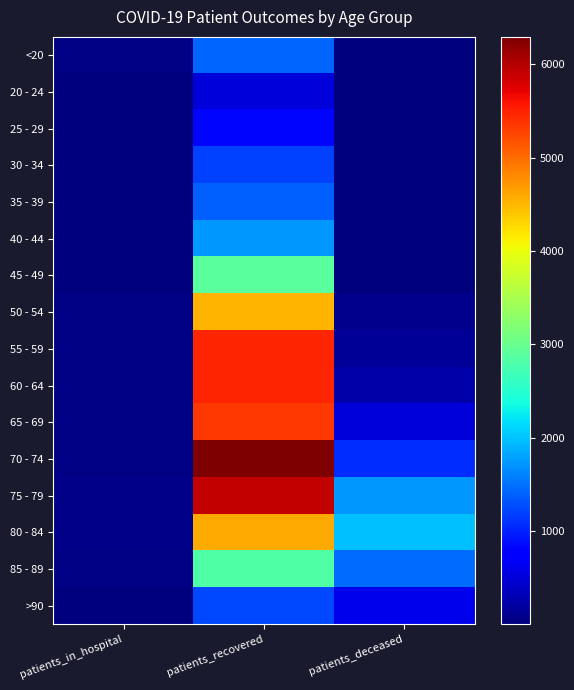

Reading left to right, what are all the values shown in this chart?

<20: patients_in_hospital=33	patients_recovered=1403	patients_deceased=6
20 - 24: patients_in_hospital=9	patients_recovered=496	patients_deceased=3
25 - 29: patients_in_hospital=17	patients_recovered=819	patients_deceased=2
30 - 34: patients_in_hospital=17	patients_recovered=1197	patients_deceased=10
35 - 39: patients_in_hospital=17	patients_recovered=1380	patients_deceased=10
40 - 44: patients_in_hospital=20	patients_recovered=1727	patients_deceased=12
45 - 49: patients_in_hospital=17	patients_recovered=2901	patients_deceased=26
50 - 54: patients_in_hospital=43	patients_recovered=4502	patients_deceased=77
55 - 59: patients_in_hospital=46	patients_recovered=5464	patients_deceased=130
60 - 64: patients_in_hospital=40	patients_recovered=5468	patients_deceased=243
65 - 69: patients_in_hospital=40	patients_recovered=5349	patients_deceased=511
70 - 74: patients_in_hospital=35	patients_recovered=6294	patients_deceased=1065
75 - 79: patients_in_hospital=53	patients_recovered=5907	patients_deceased=1736
80 - 84: patients_in_hospital=58	patients_recovered=4585	patients_deceased=1982
85 - 89: patients_in_hospital=36	patients_recovered=2823	patients_deceased=1456
>90: patients_in_hospital=14	patients_recovered=1239	patients_deceased=612